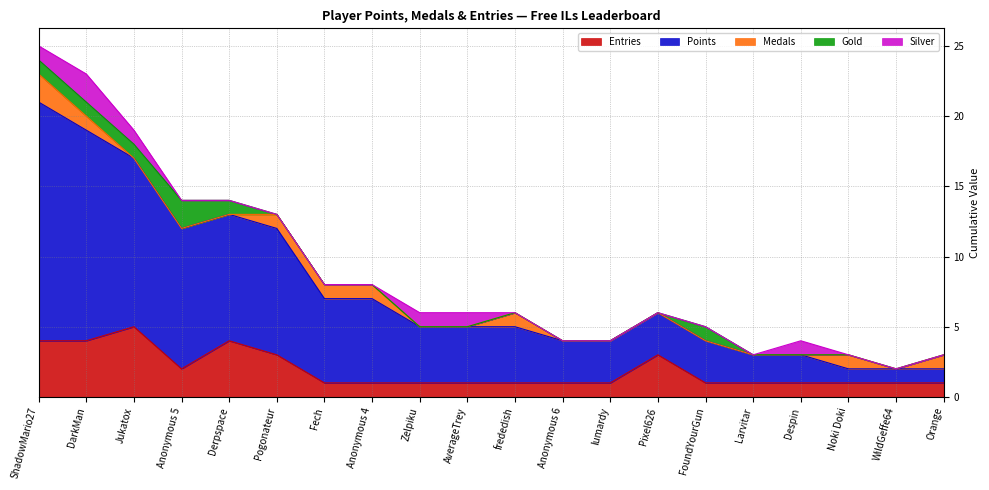

At which category does the chart reach its minimum across all series?

Jukatox